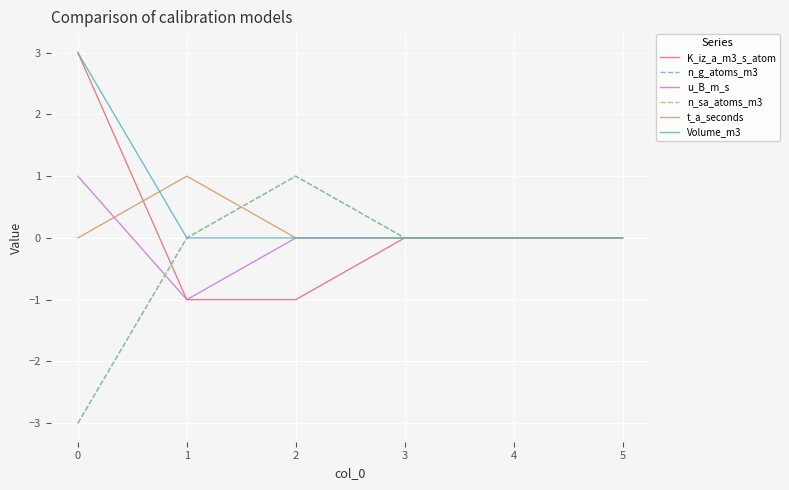

Reading left to right, list all the values displayed in this chart.

K_iz_a_m3_s_atom: 3	-1	-1	0	0	0
n_g_atoms_m3: -3	0	1	0	0	0
u_B_m_s: 1	-1	0	0	0	0
n_sa_atoms_m3: -3	0	1	0	0	0
t_a_seconds: 0	1	0	0	0	0
Volume_m3: 3	0	0	0	0	0